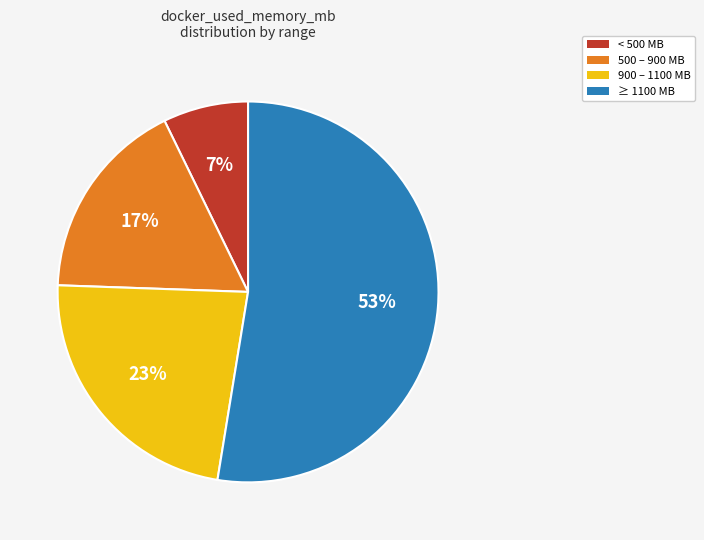

What is the largest slice in the pie chart?

≥ 1100 MB